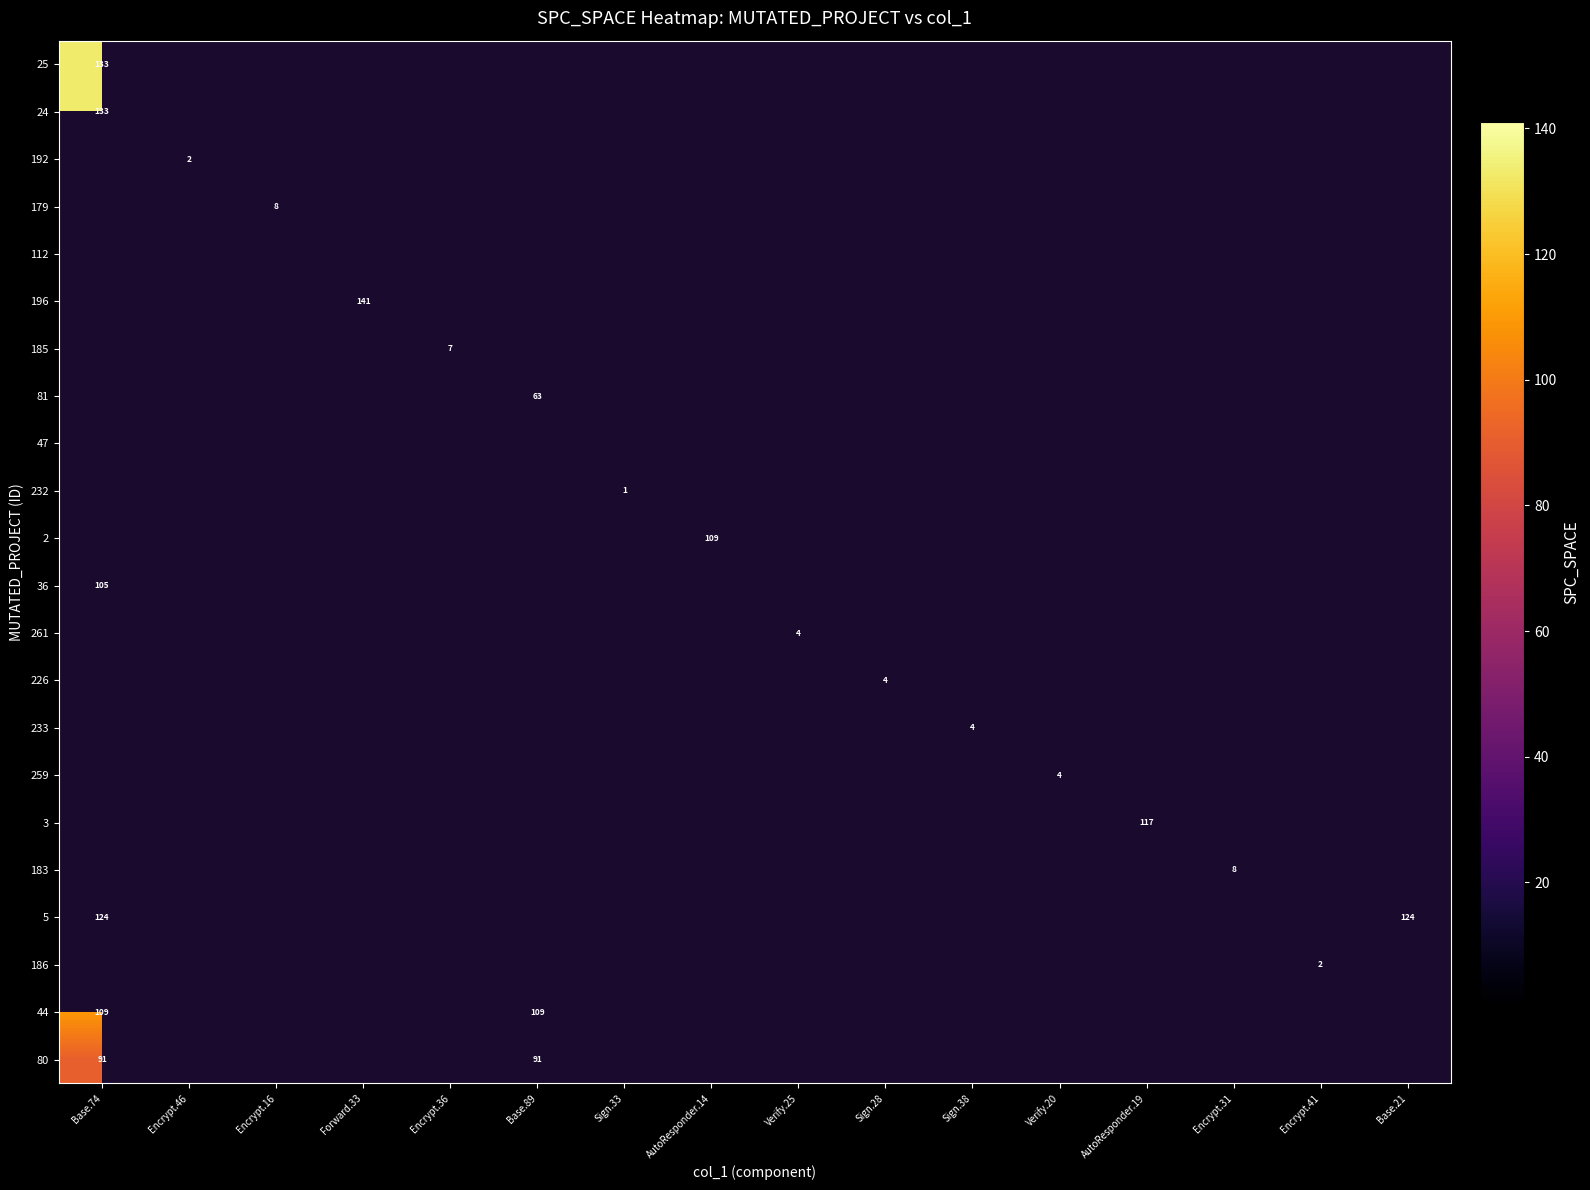

At how many categories does at least one series exceed 12?

6